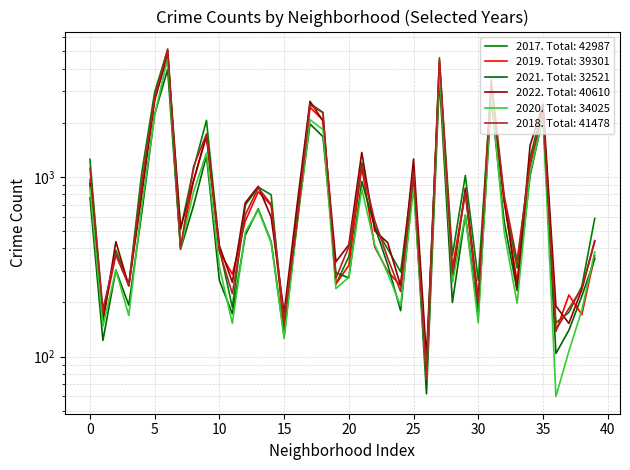

Count the number of data series in this chart.

6